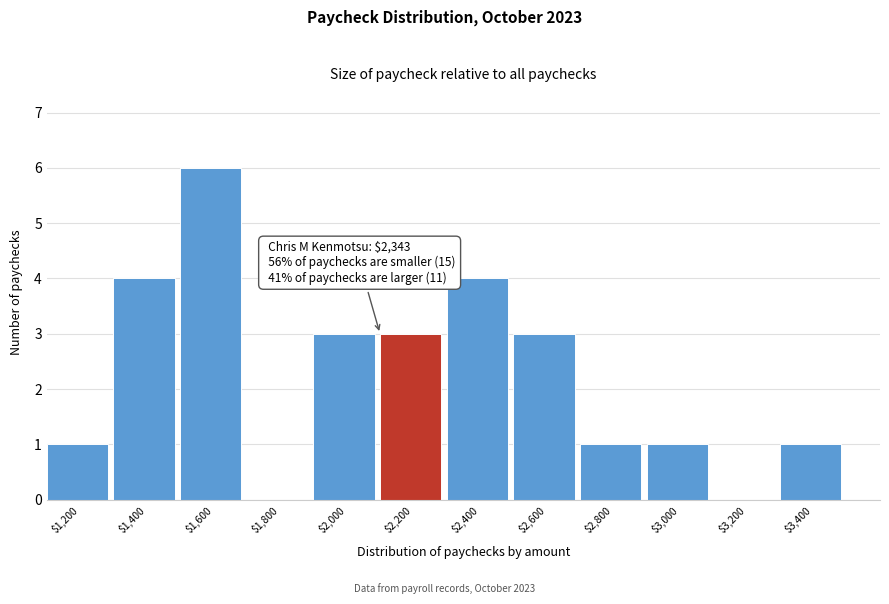

What is the maximum value shown in the chart?

6